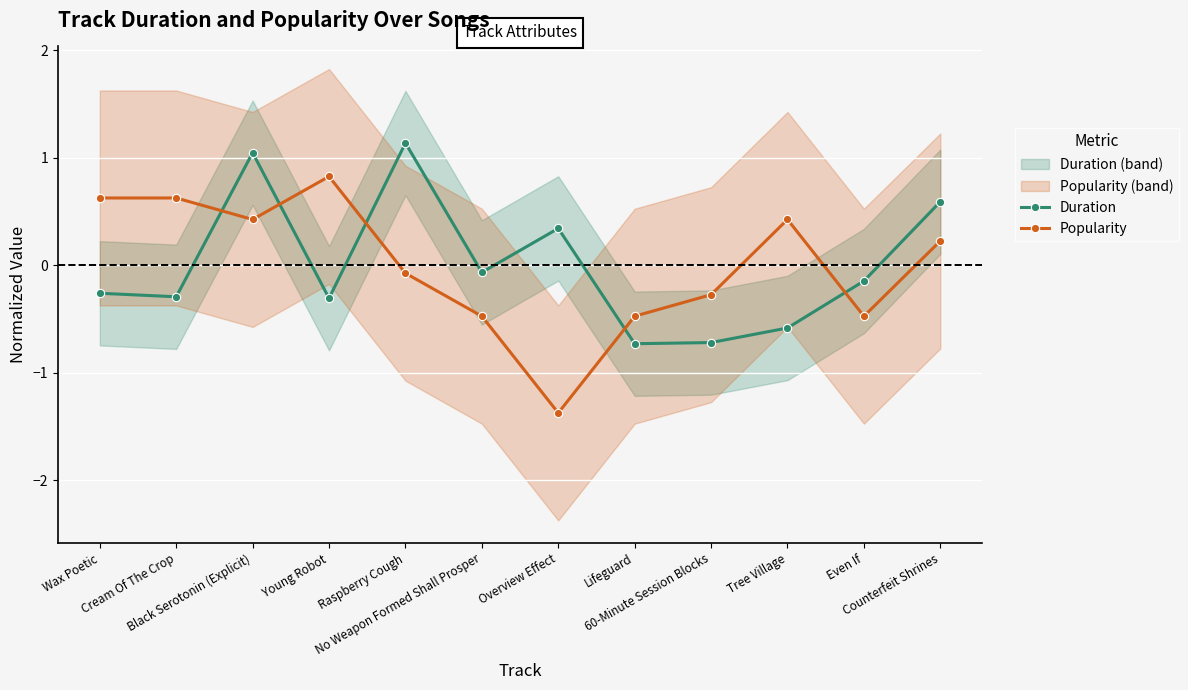

Is this an area chart (filled region under the line)?

No